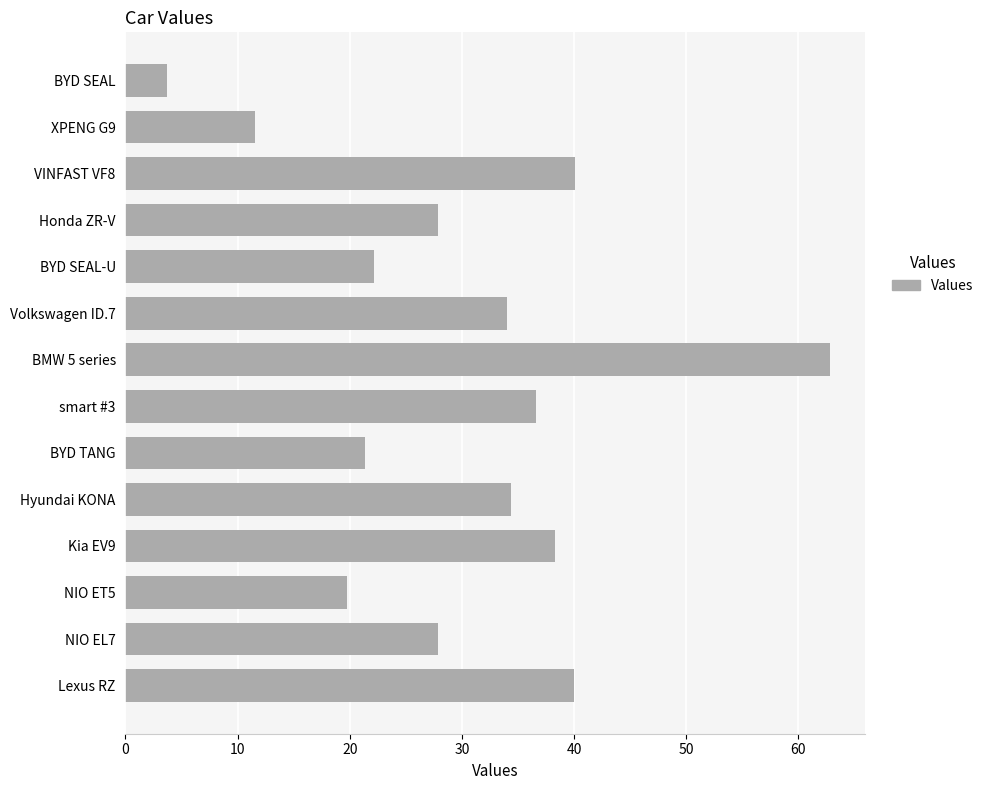

What value does the data have at Lexus RZ?

40.0